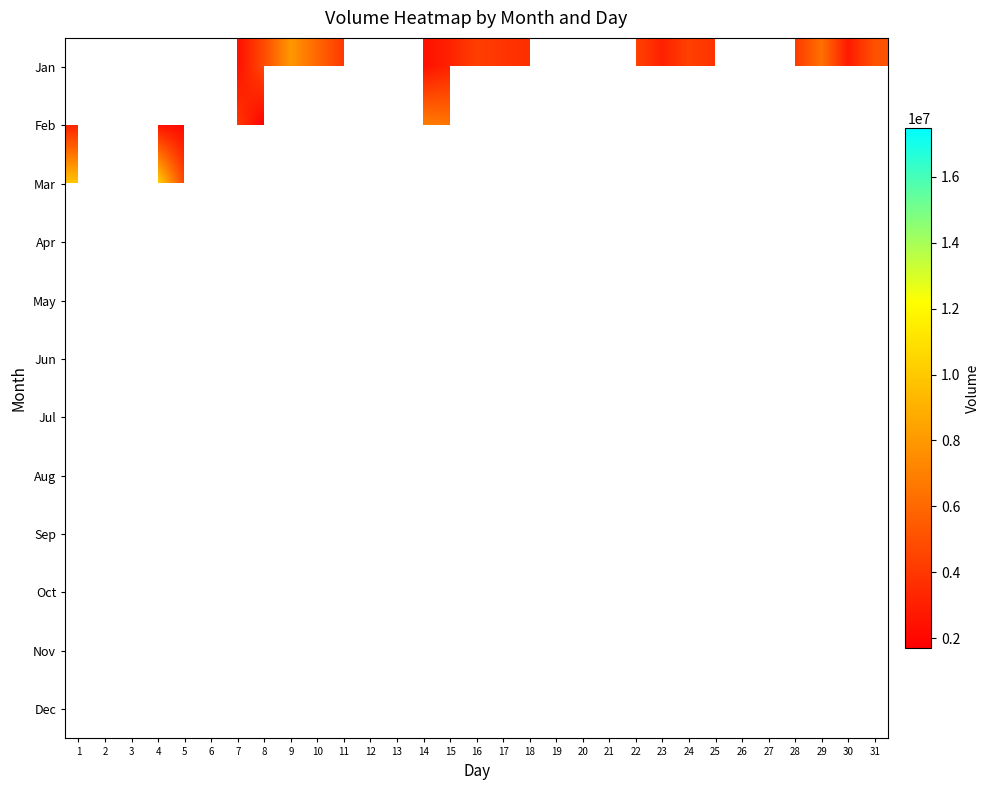

What is the minimum value shown in the chart?

1702700.0